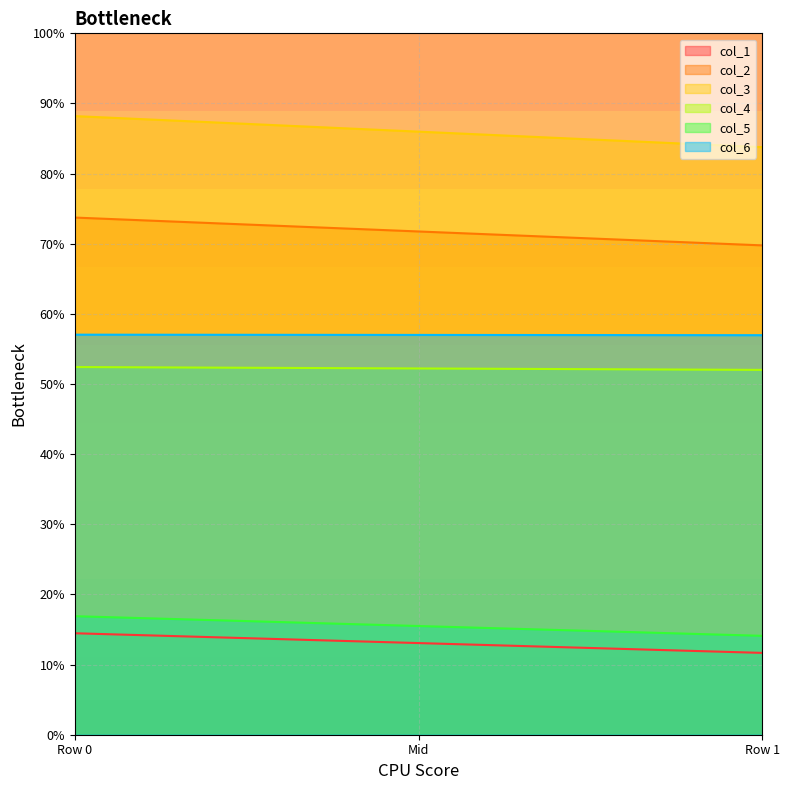

Rank the series at Row 1 from highest to lowest value.

col_3, col_2, col_6, col_4, col_5, col_1